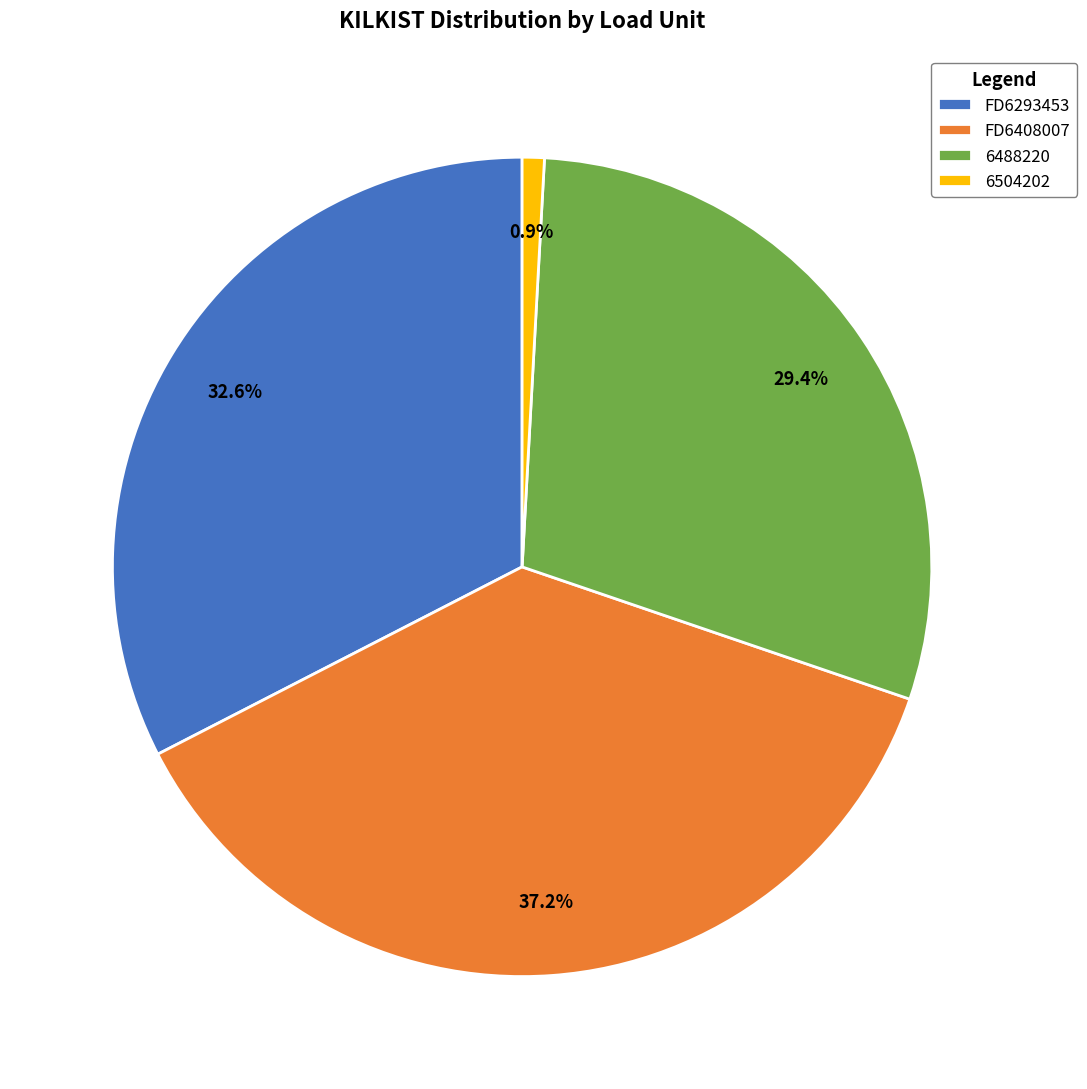

To the nearest percent, what is the average slice percentage?

25%